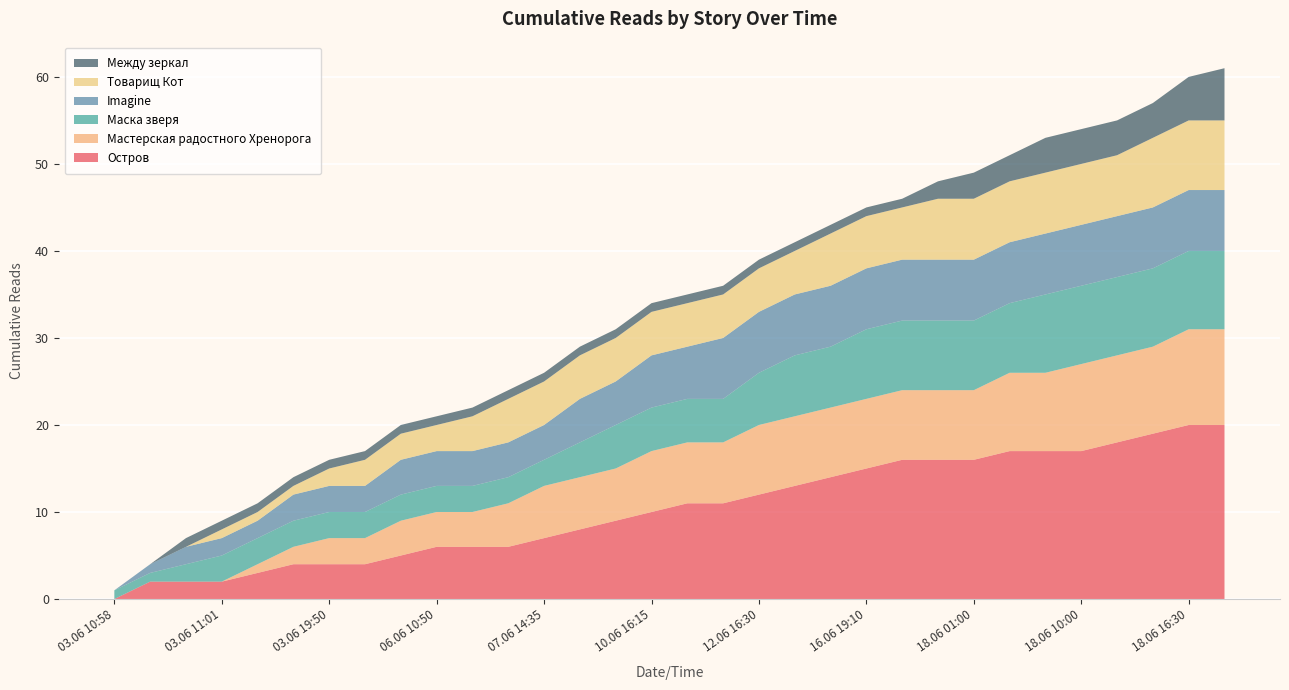

Reading left to right, list all the values displayed in this chart.

Остров: 0	2	2	2	3	4	4	4	5	6	6	6	7	8	9	10	11	11	12	13	14	15	16	16	16	17	17	17	18	19	20	20
Мастерская радостного Хренорога: 0	0	0	0	1	2	3	3	4	4	4	5	6	6	6	7	7	7	8	8	8	8	8	8	8	9	9	10	10	10	11	11
Маска зверя: 1	1	2	3	3	3	3	3	3	3	3	3	3	4	5	5	5	5	6	7	7	8	8	8	8	8	9	9	9	9	9	9
Imagine: 0	1	2	2	2	3	3	3	4	4	4	4	4	5	5	6	6	7	7	7	7	7	7	7	7	7	7	7	7	7	7	7
Товарищ Кот: 0	0	0	1	1	1	2	3	3	3	4	5	5	5	5	5	5	5	5	5	6	6	6	7	7	7	7	7	7	8	8	8
Между зеркал: 0	0	1	1	1	1	1	1	1	1	1	1	1	1	1	1	1	1	1	1	1	1	1	2	3	3	4	4	4	4	5	6